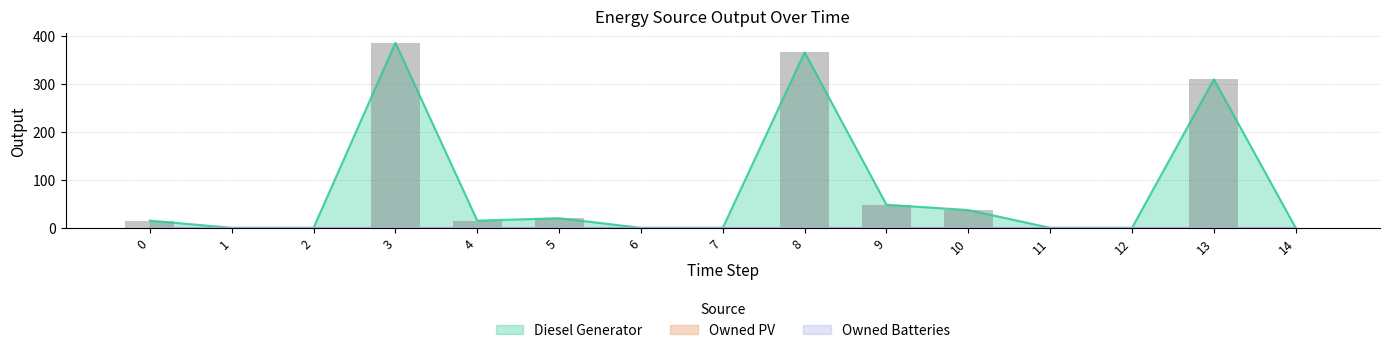

True or false: Owned Batteries has a value of 0 at 3.

True